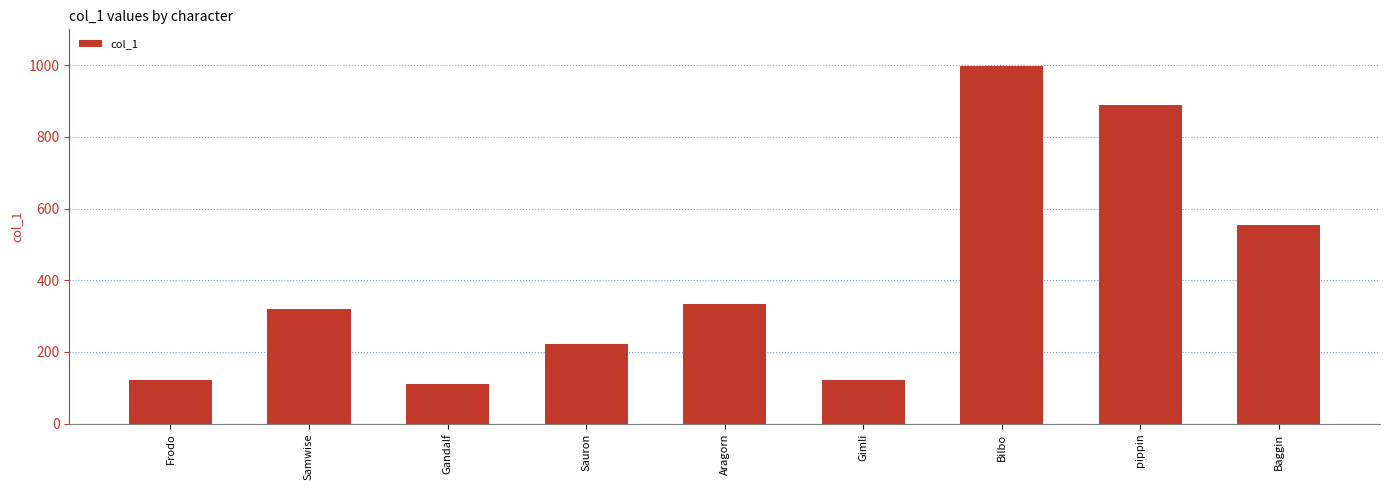

What is the difference between the maximum and second lowest values?

876